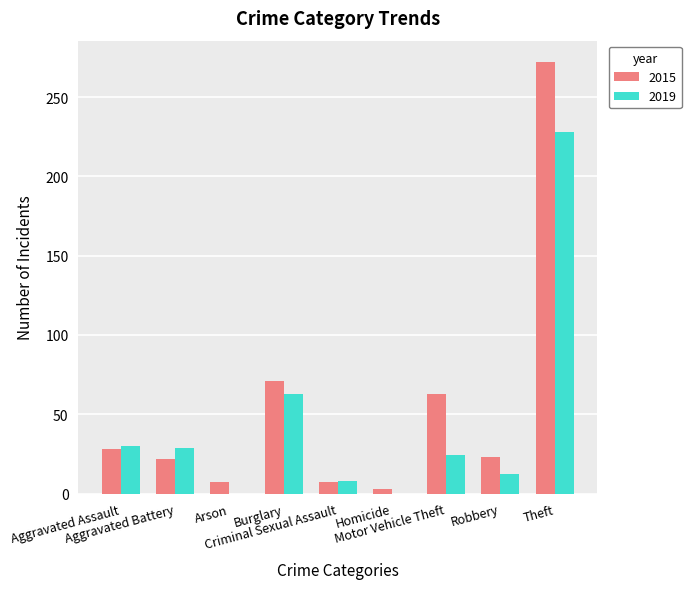

What are all the series names shown in the legend?

2015, 2019